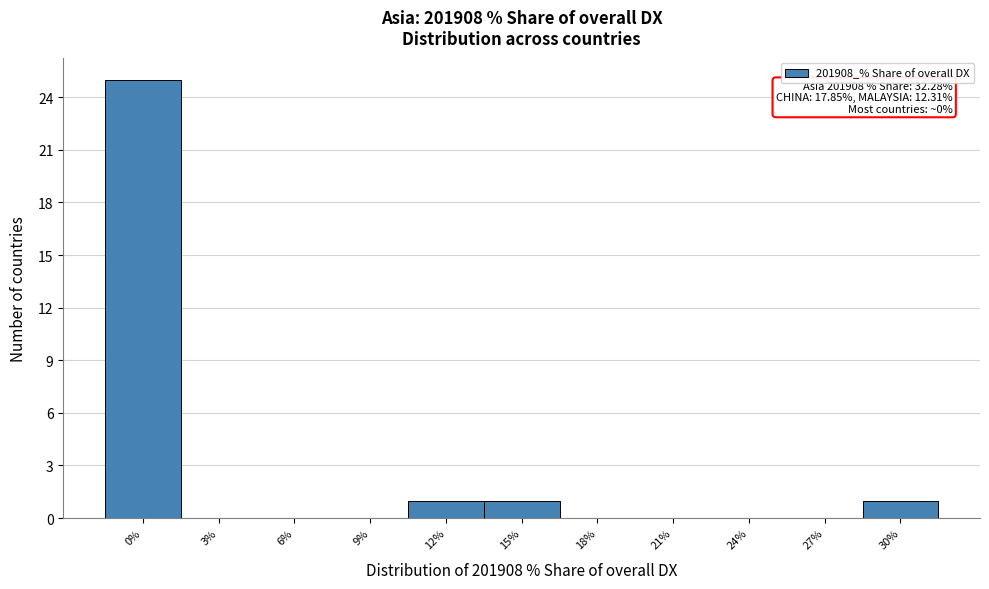

Reading left to right, list all the values displayed in this chart.

0%=25	3%=0	6%=0	9%=0	12%=1	15%=1	18%=0	21%=0	24%=0	27%=0	30%=1